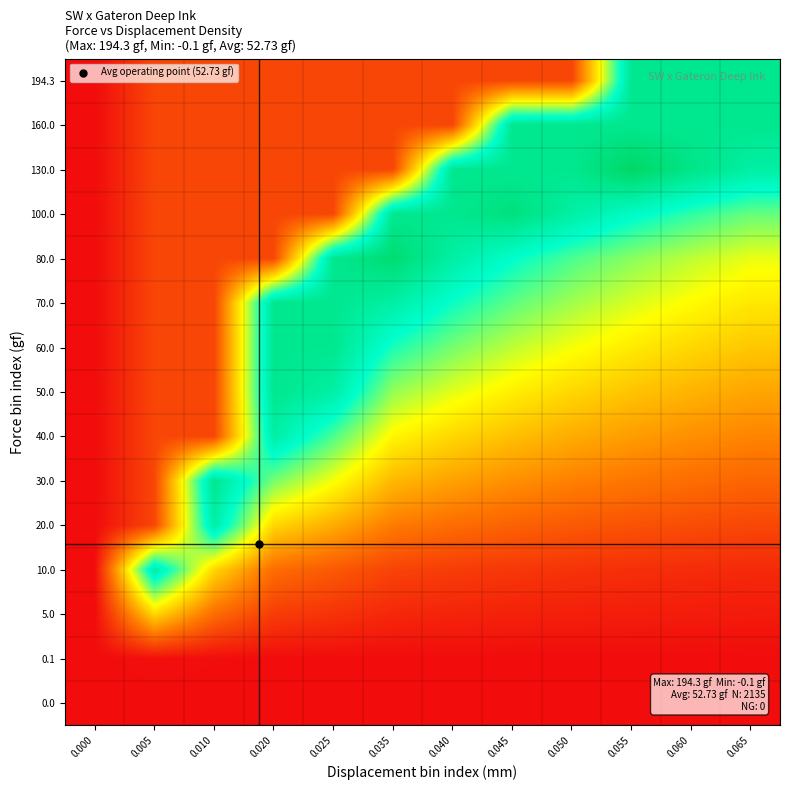

What is the greatest value displayed?

153.6